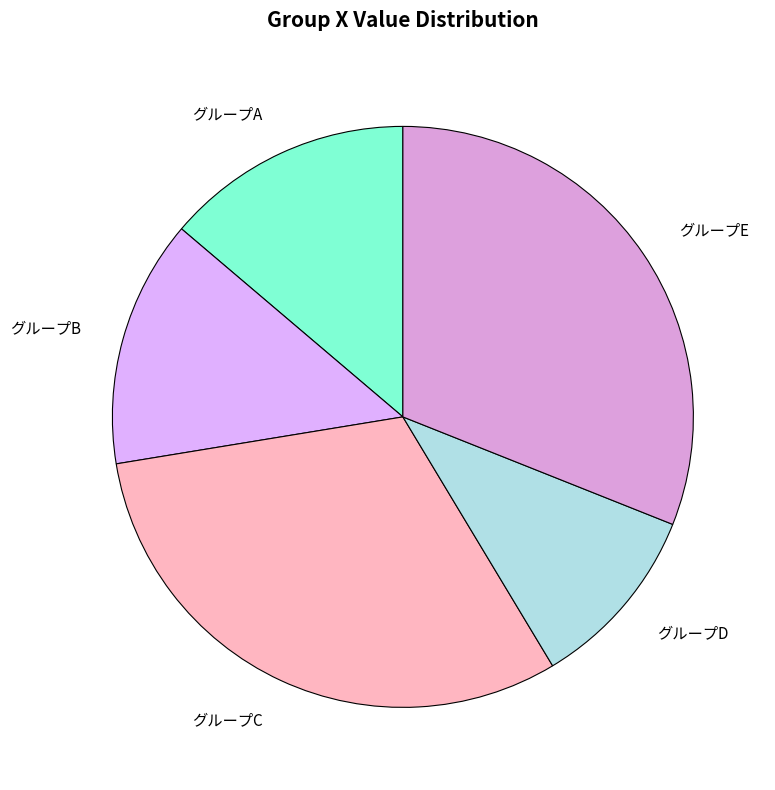

Is it true that グループC is 31% of the pie?

True